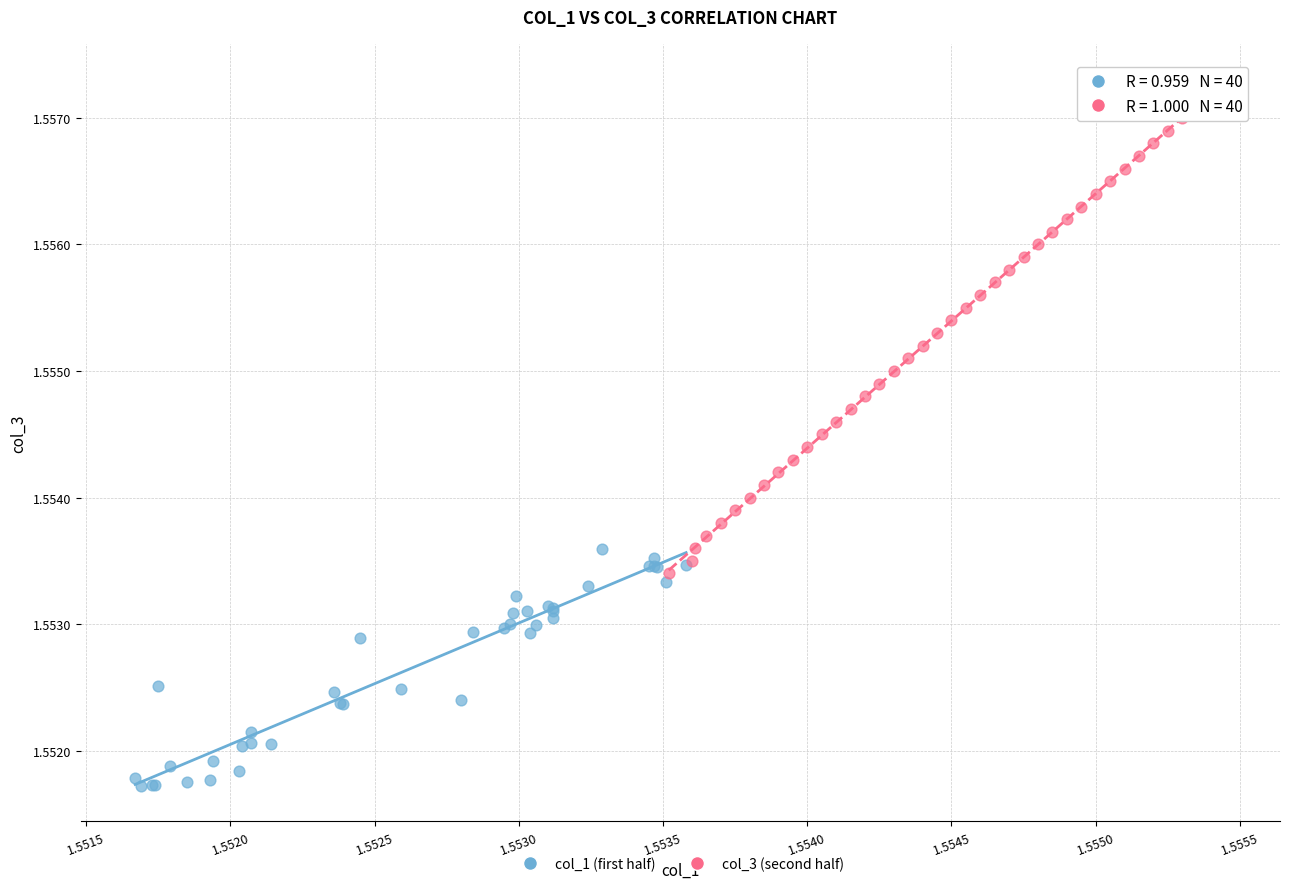

Which series reaches the maximum Y coordinate?

col_3 (second half)